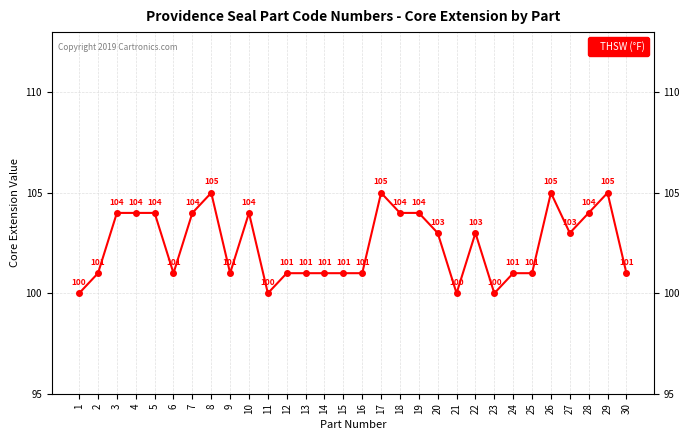

What is the difference between the maximum and minimum values?

5